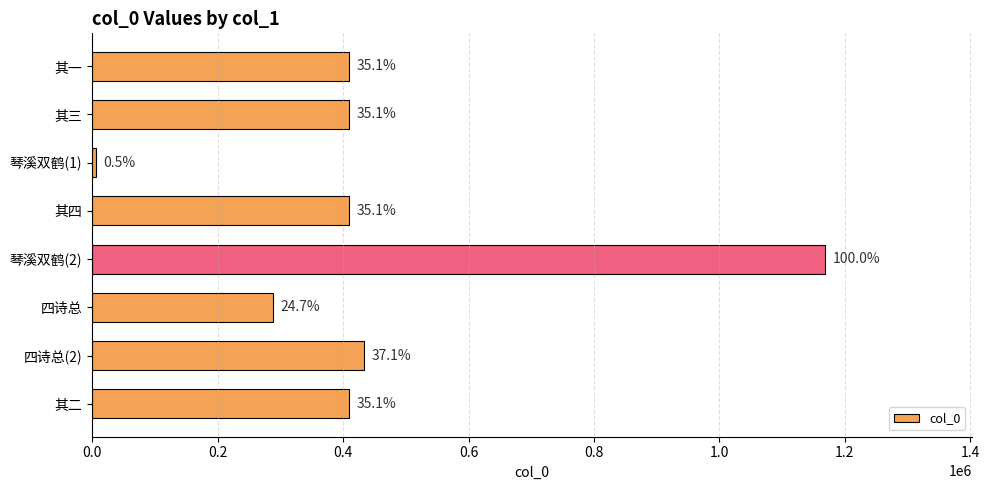

How many bars are there in total?

8